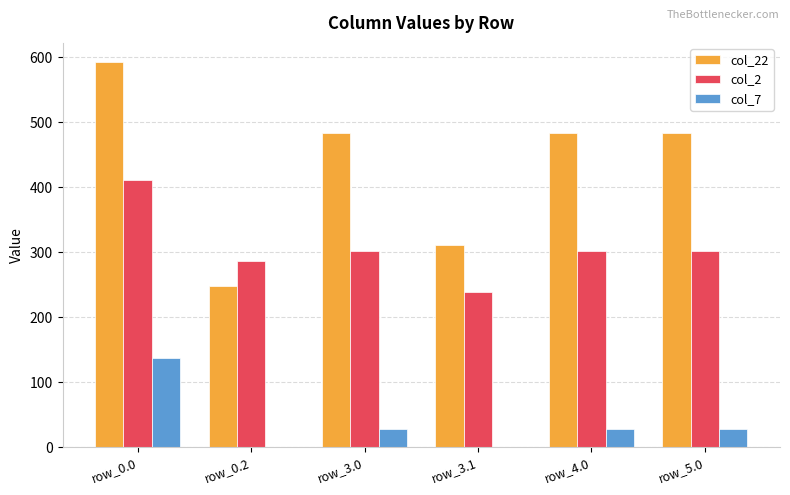

True or false: col_22 has a value of 483.3 at row_3.0.

True